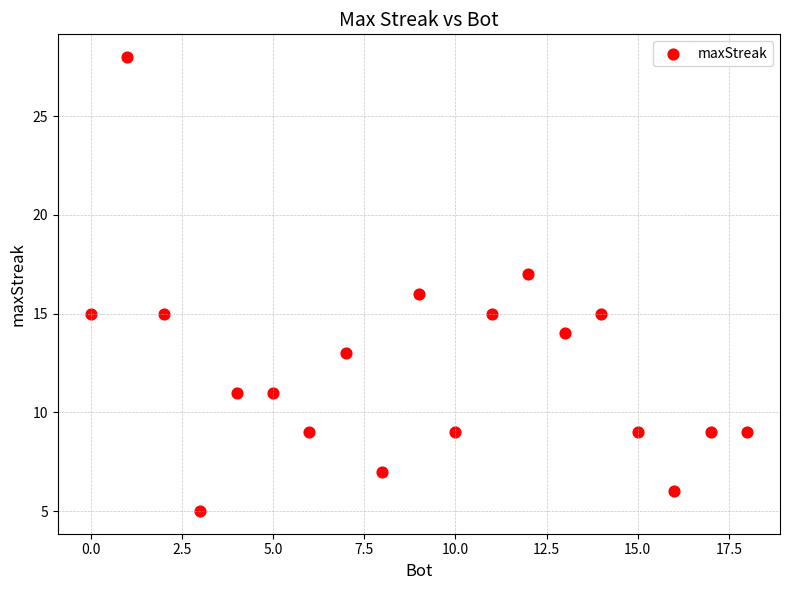

What is the range of Y values (max minus min)?

23